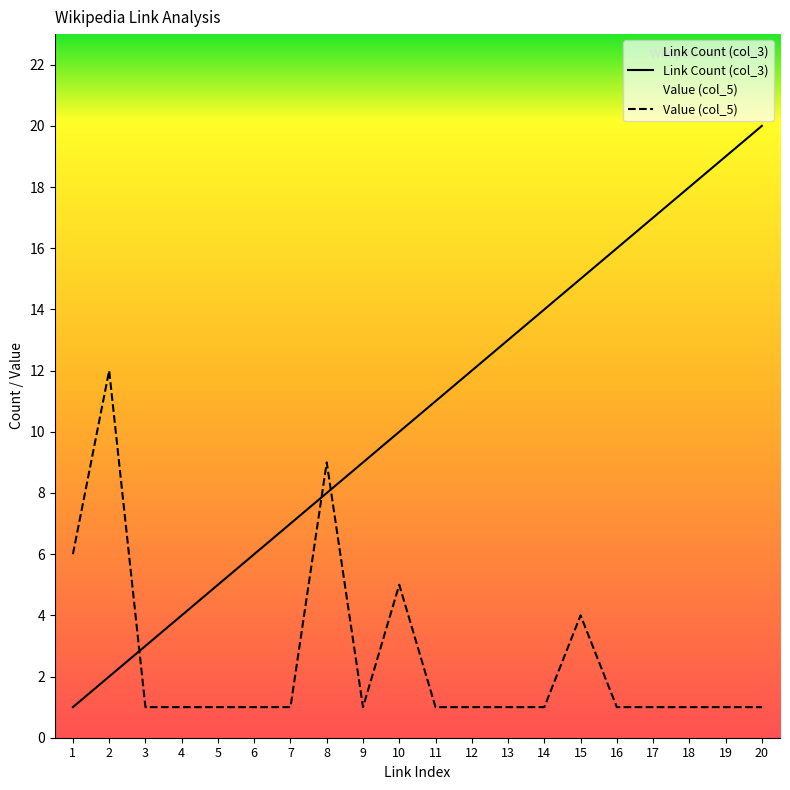

Reading right to left, list all the values displayed in this chart.

Link Count (col_3): 20	19	18	17	16	15	14	13	12	11	10	9	8	7	6	5	4	3	2	1
Value (col_5): 1	1	1	1	1	4	1	1	1	1	5	1	9	1	1	1	1	1	12	6